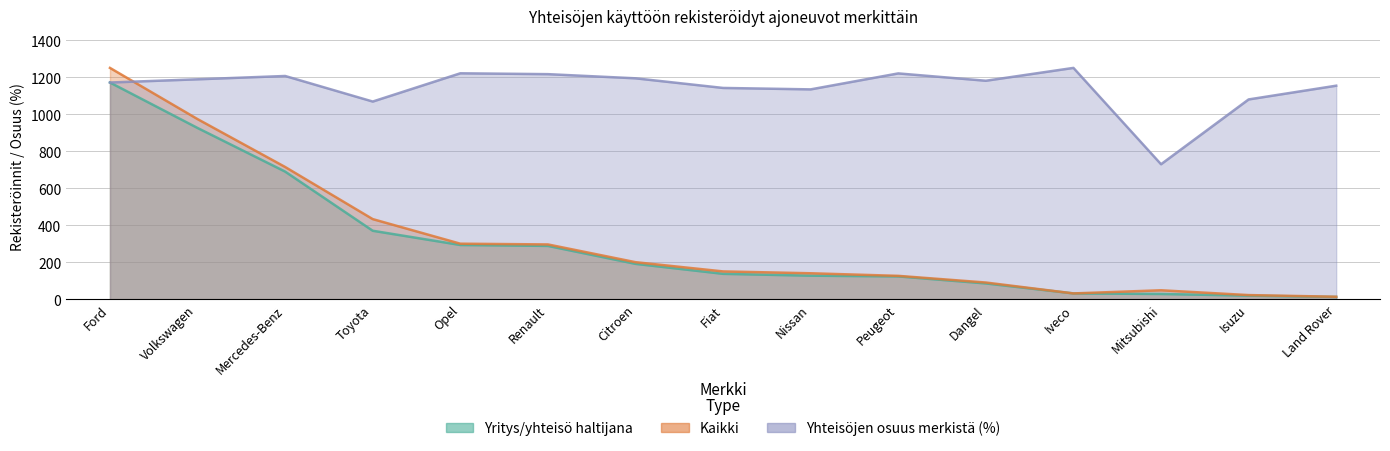

How many lines are shown in the chart?

3